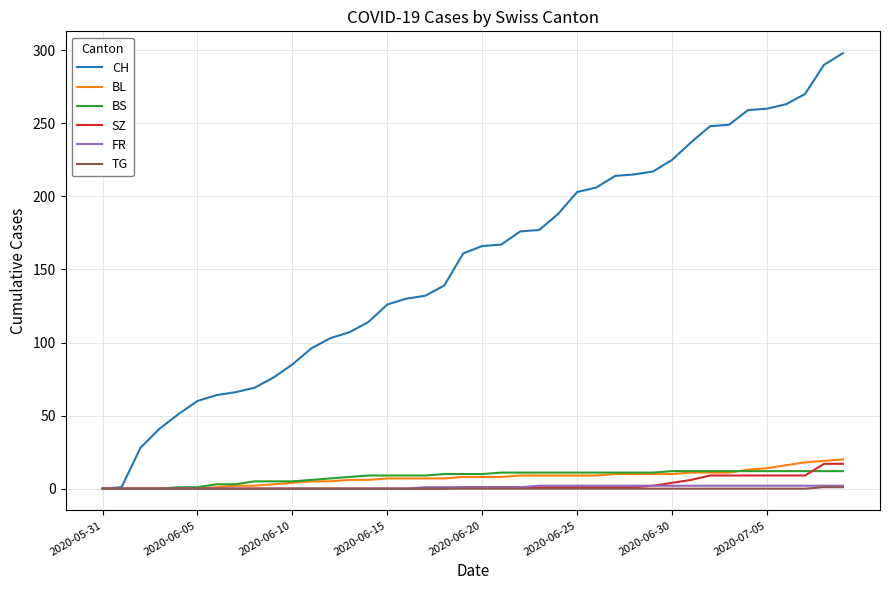

Which series has the largest total across all categories?

CH